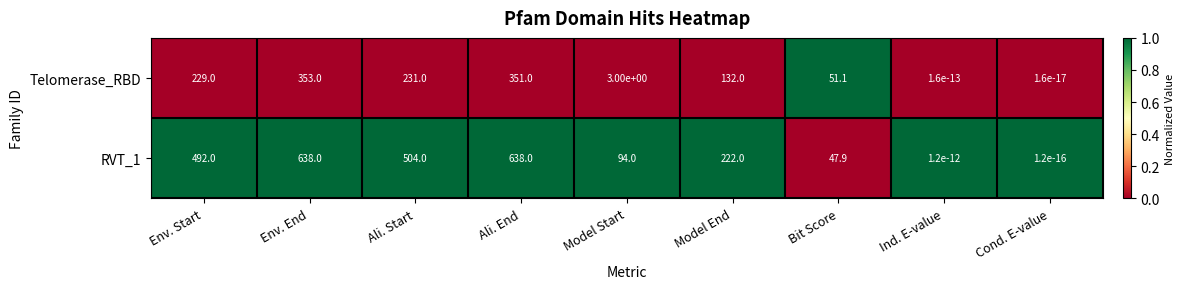

How many data points does each series have?

9